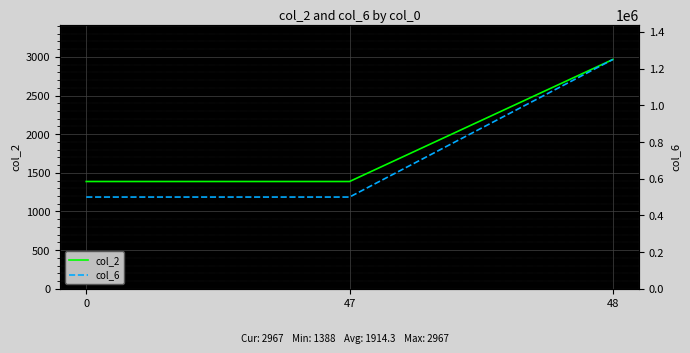

At 0, list the series in order from largest to smallest.

col_6, col_2